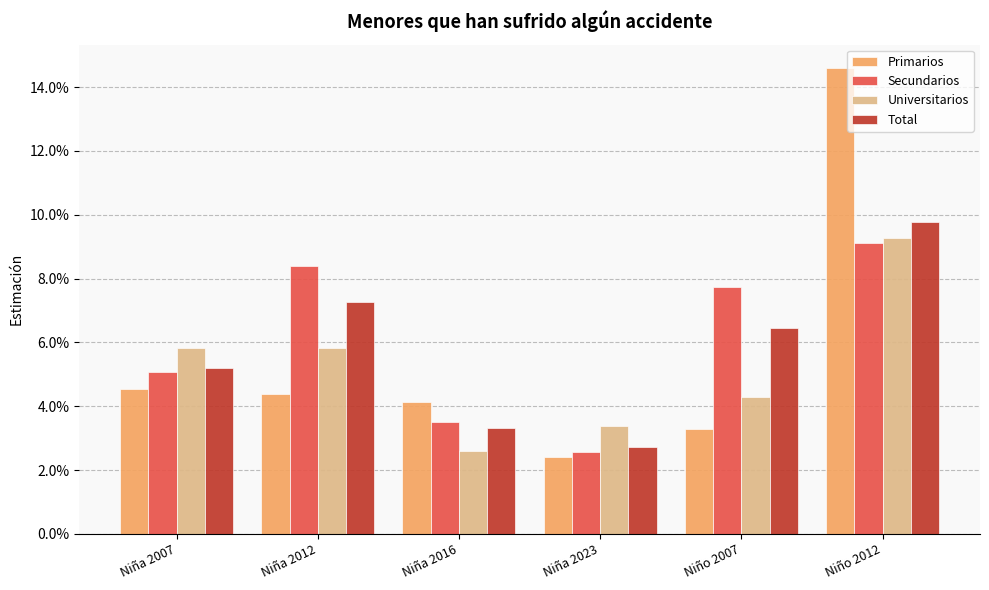

Which series has the largest total across all categories?

Secundarios